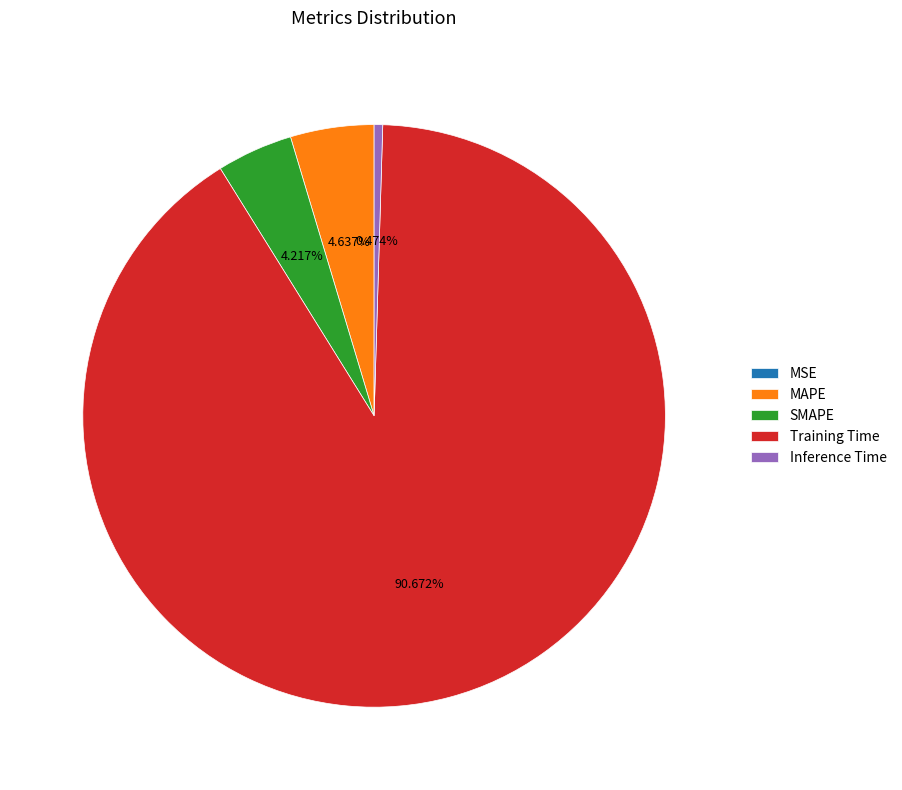

To the nearest percent, what is the combined percentage of SMAPE and MAPE?

9%